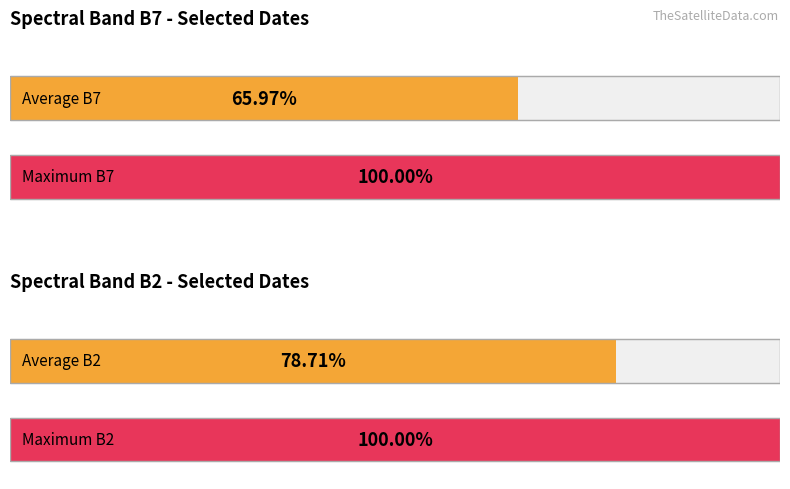

How many bars are there in each group?

2